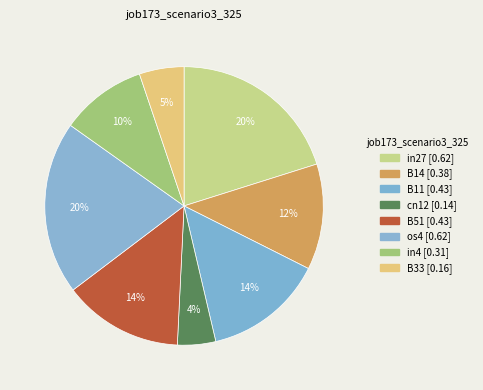

How many slices are in this pie chart?

8